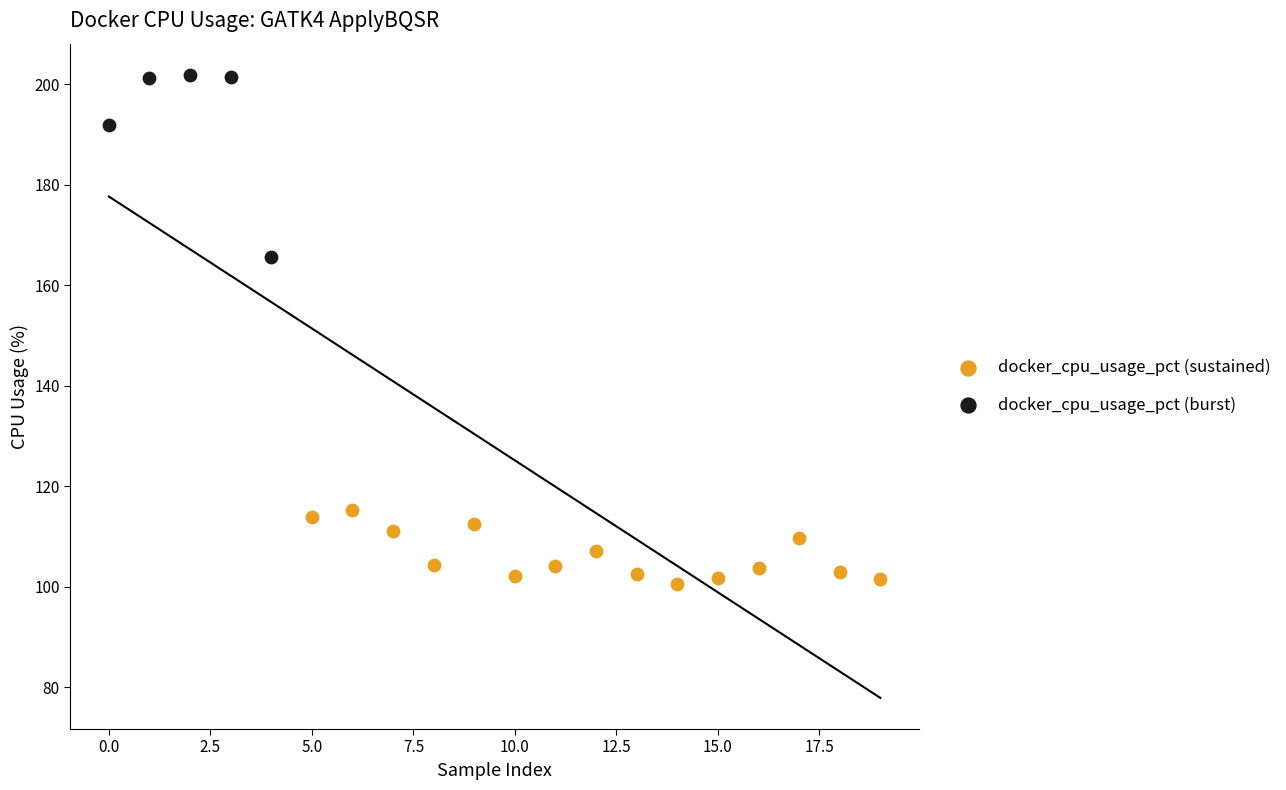

Which series reaches the maximum Y coordinate?

docker_cpu_usage_pct (burst)